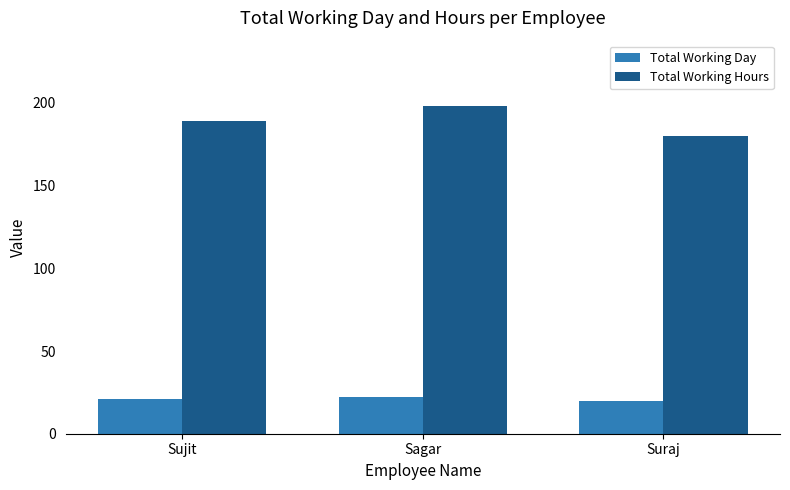

Is it true that Total Working Hours equals 318 at Suraj?

False